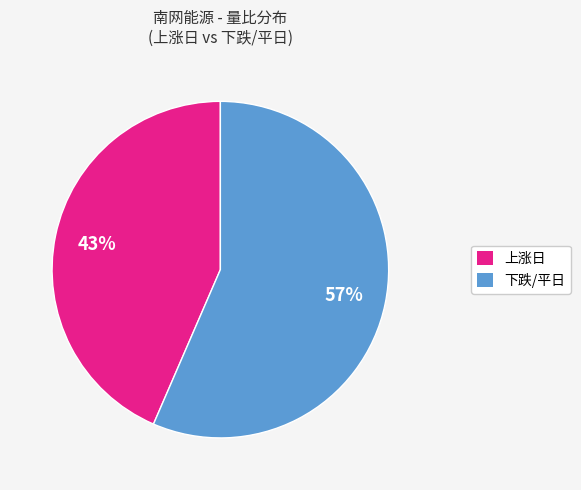

Does 下跌/平日 account for over 50% of the chart?

Yes